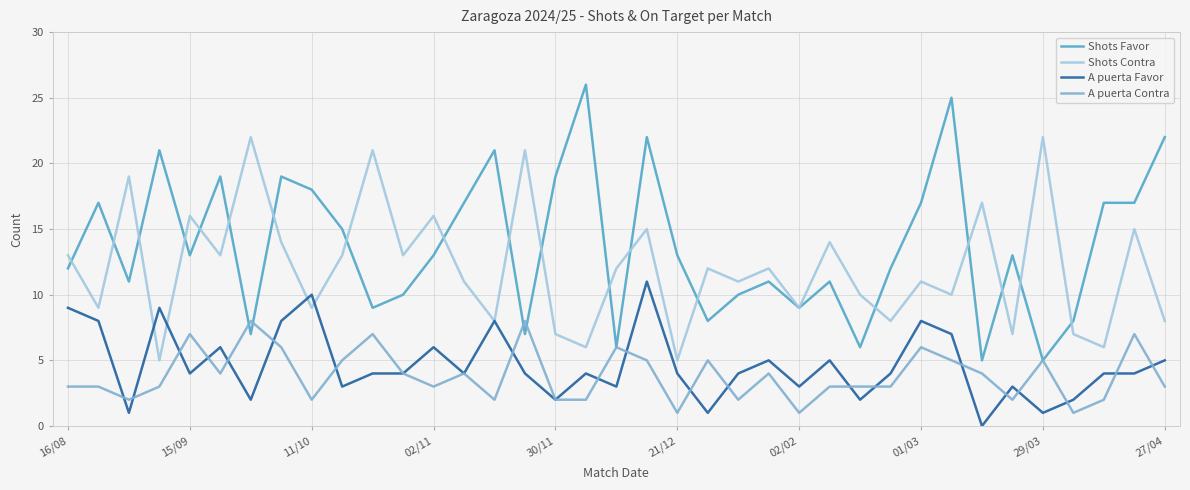

True or false: A puerta Contra has more than 0 interior local peaks.

True